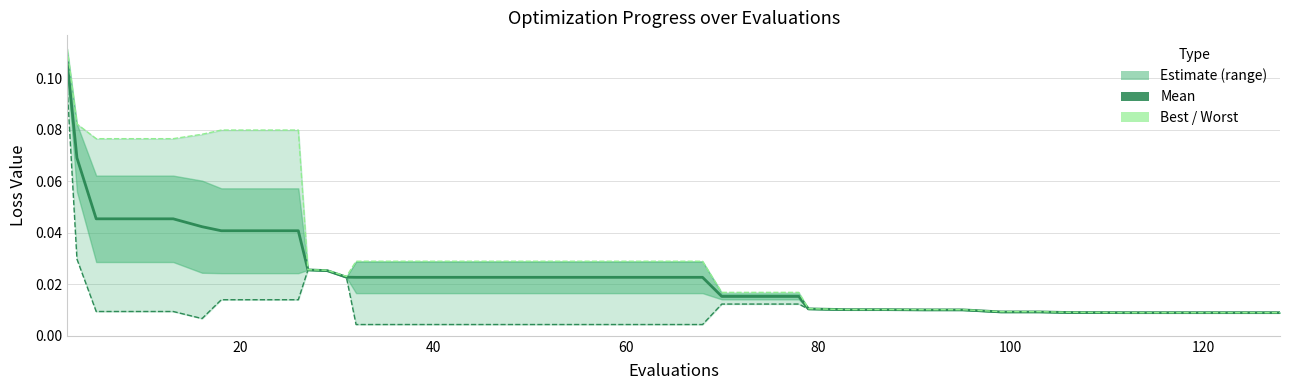

Rank the series by their maximum value, from highest to lowest.

worst, mean, best